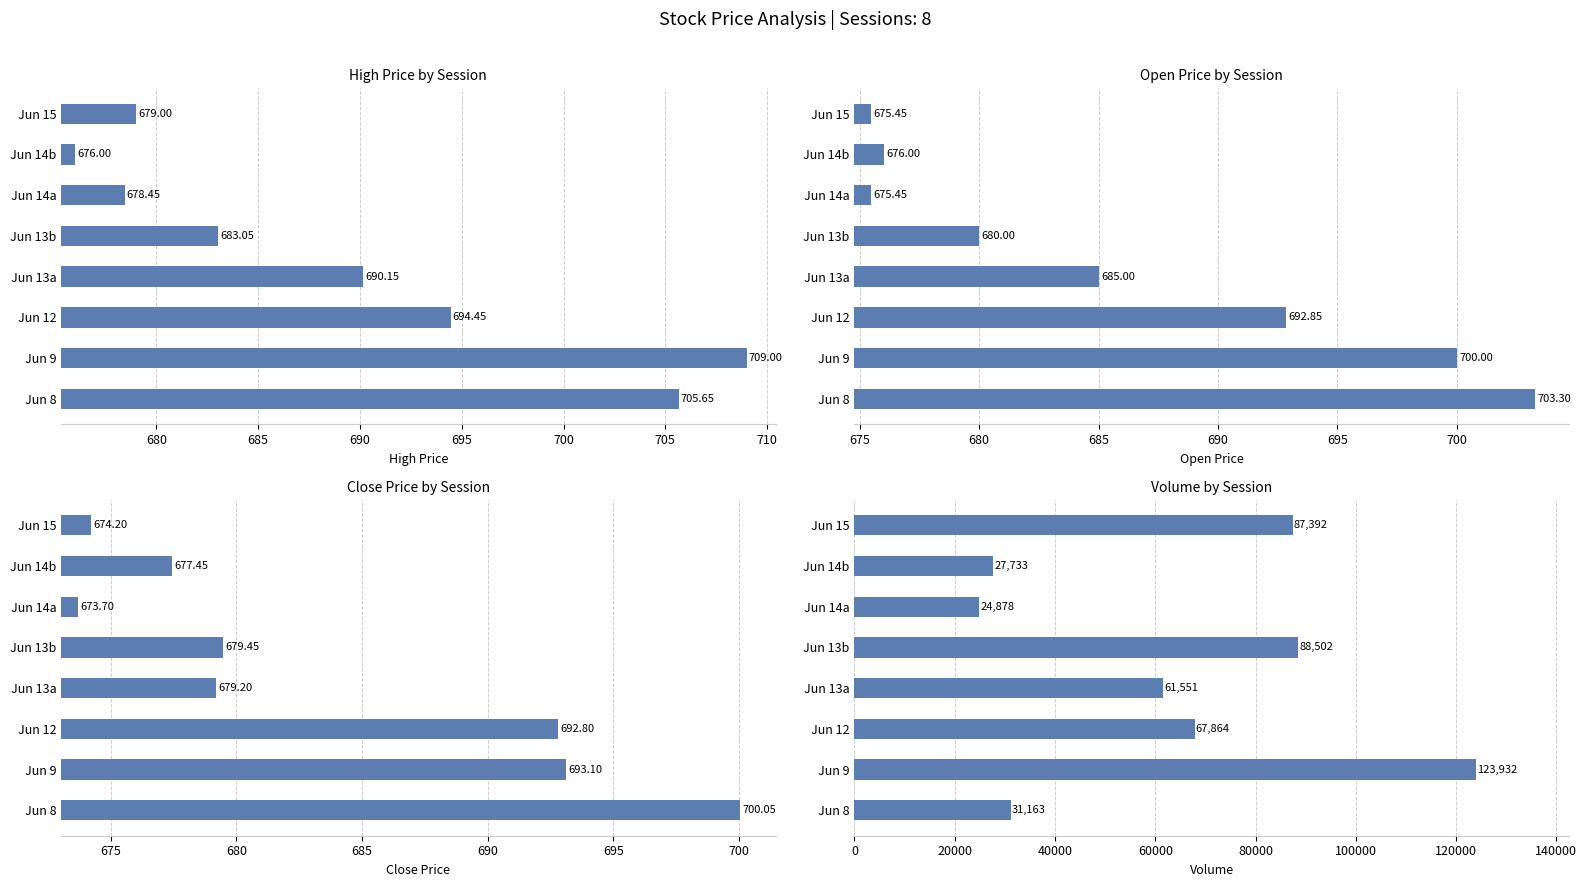

What is the greatest value displayed?

123932.0